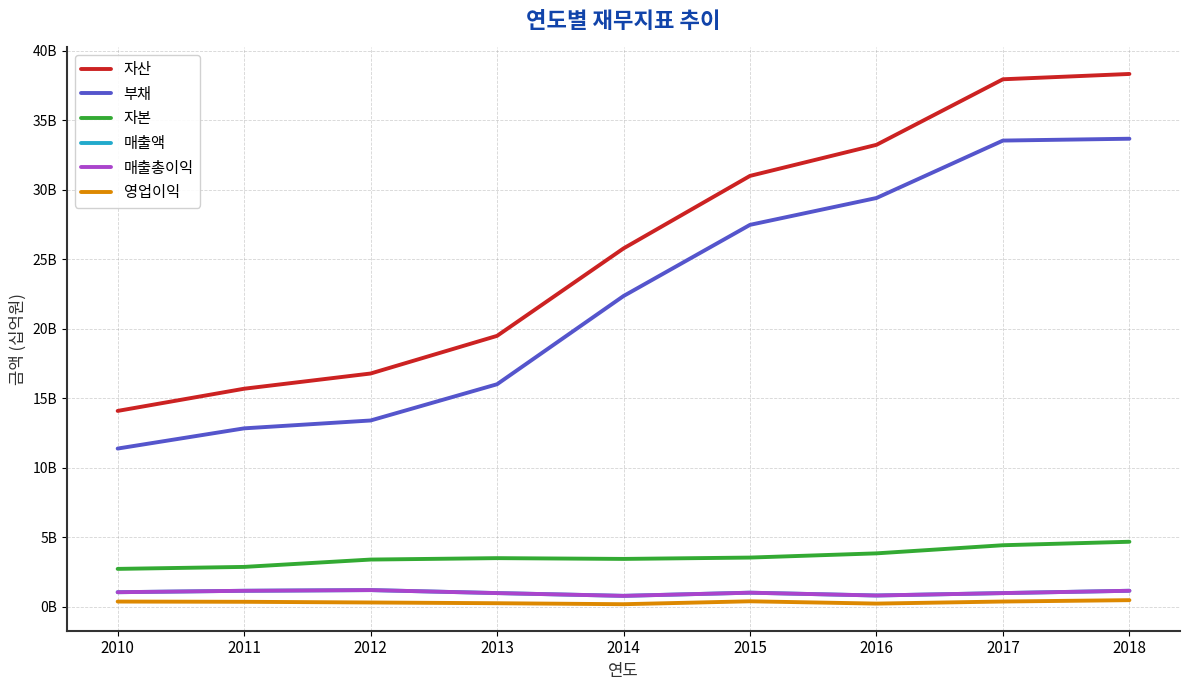

What is the minimum value for 매출액?

768513396